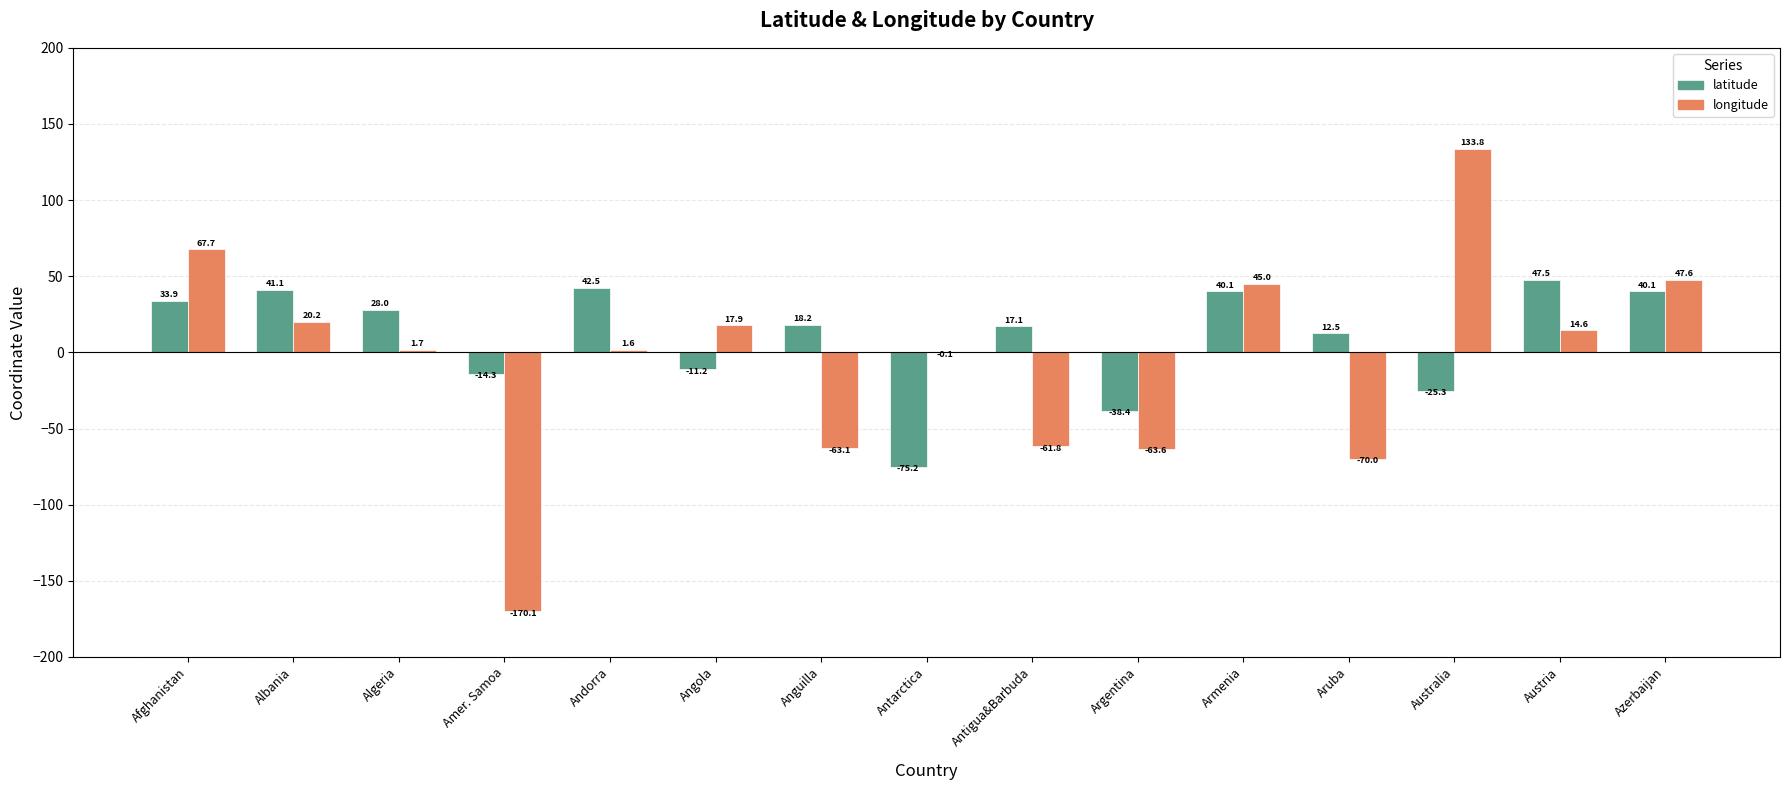

How many values in longitude are above zero?

9